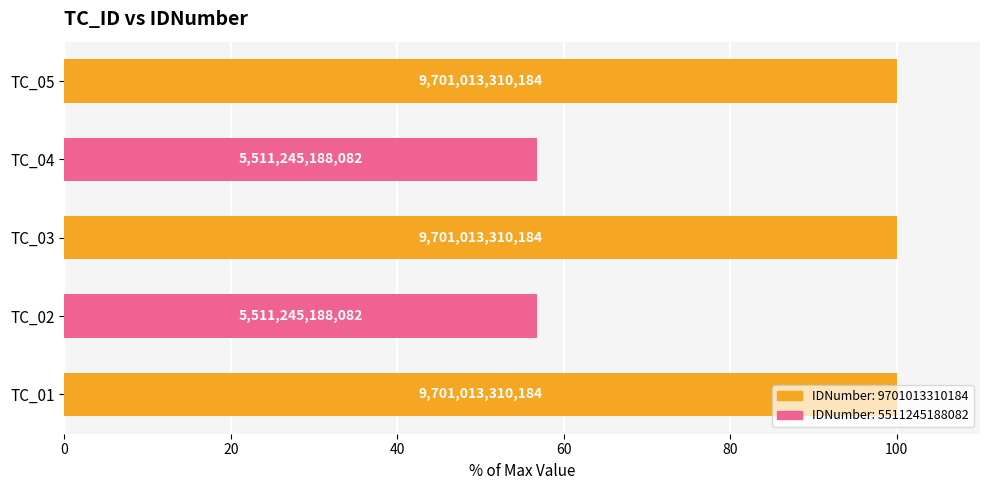

Does the chart contain any negative values?

No